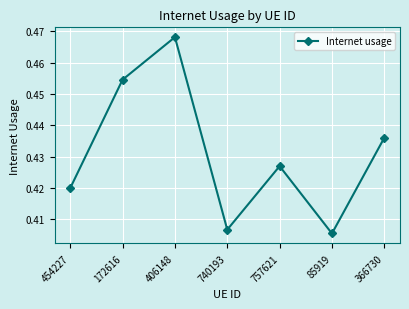

How many interior local valleys (lower than both neighbors) does the data have?

2